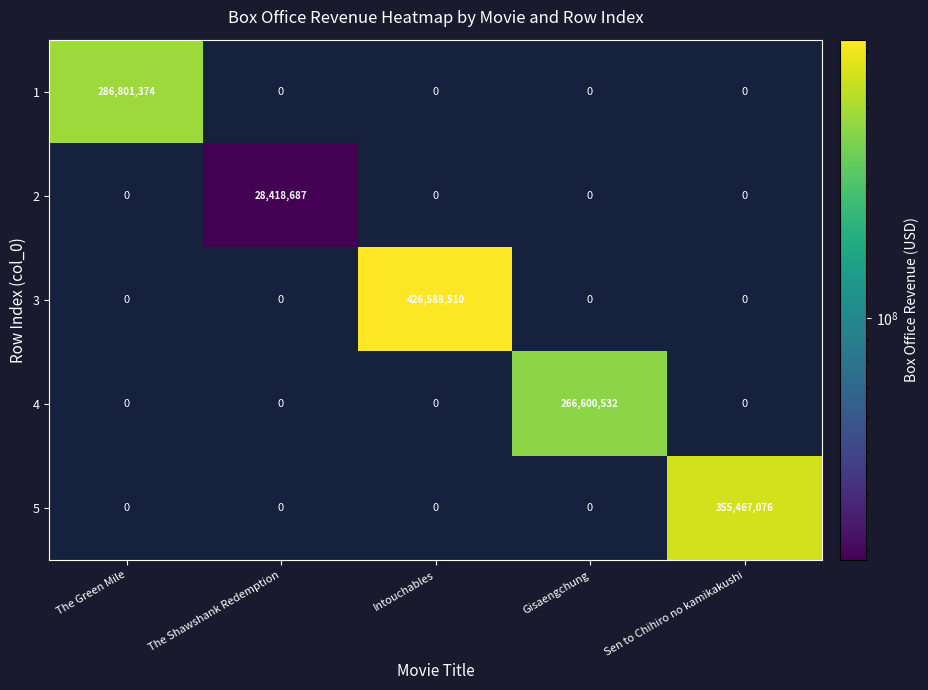

How many values in 3 are above zero?

1